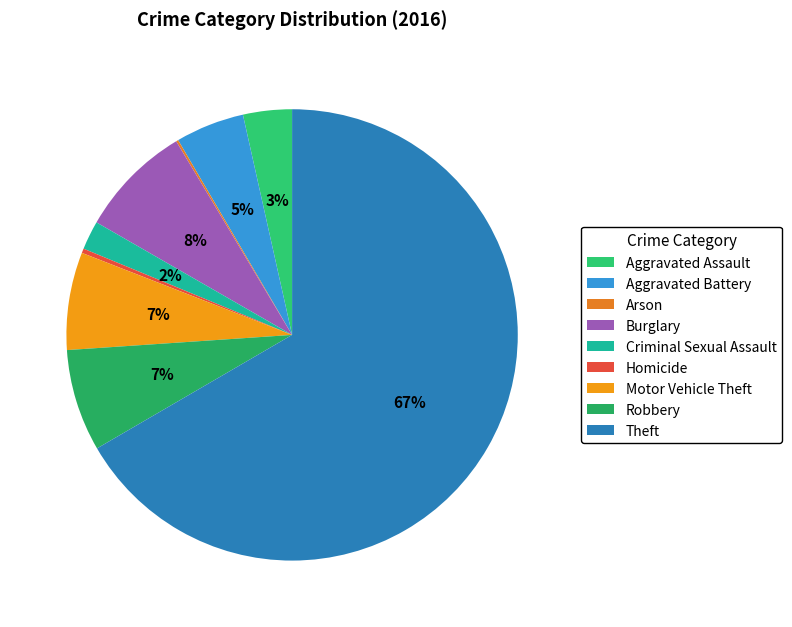

Combined, do Aggravated Assault and Motor Vehicle Theft account for over 50%?

No